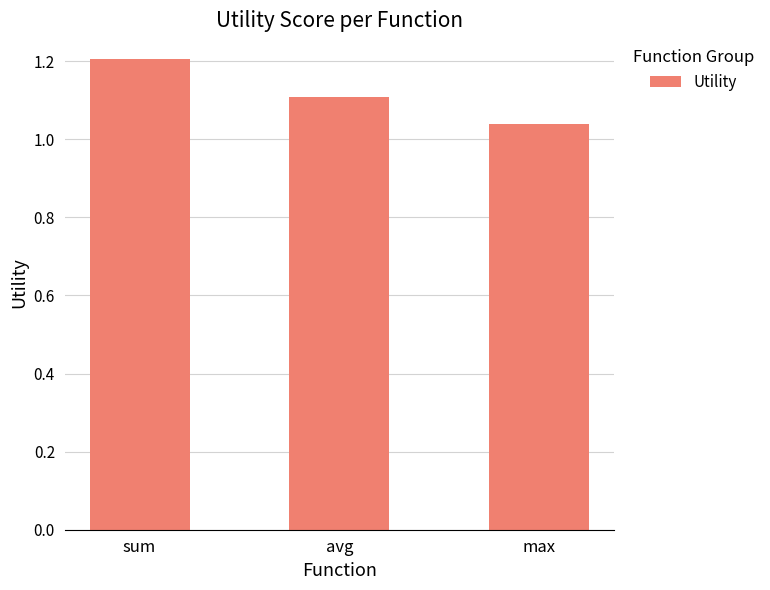

What is the label of the 1st bar from the left?

sum